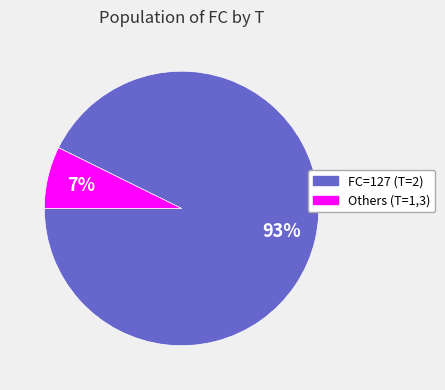

Combined, do Others (T=1,3) and FC=127 (T=2) account for over 50%?

Yes